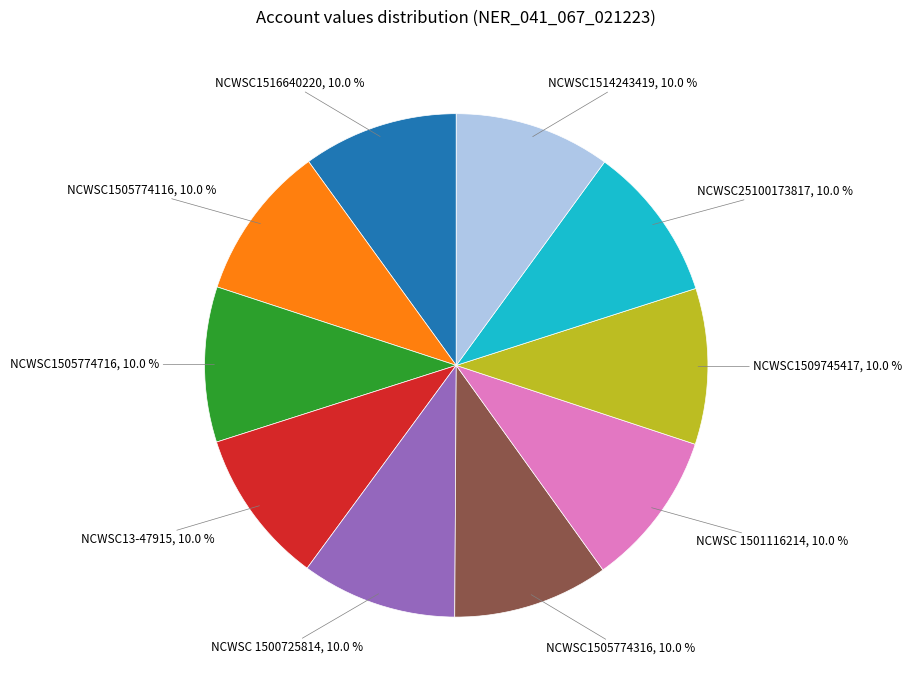

Approximately how many times larger is the value at NCWSC 1501116214 compared to NCWSC1505774316?

1.0